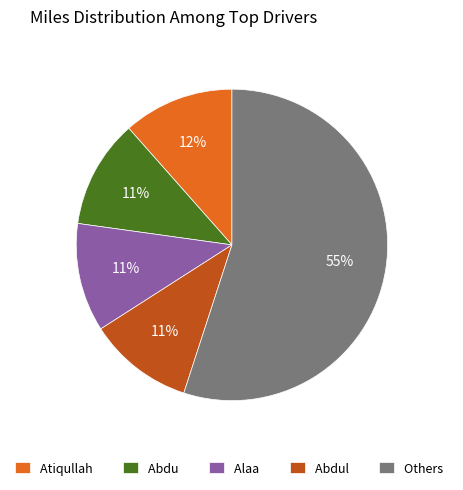

To the nearest percent, what is the average slice percentage?

20%